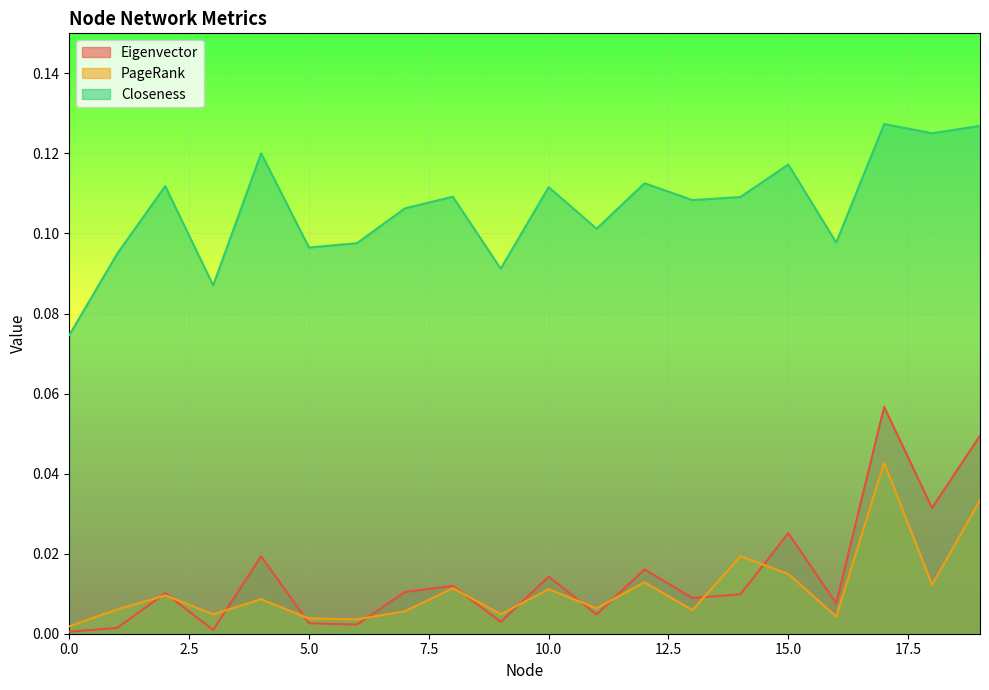

True or false: Closeness has more than 1 points higher than both neighbors.

True